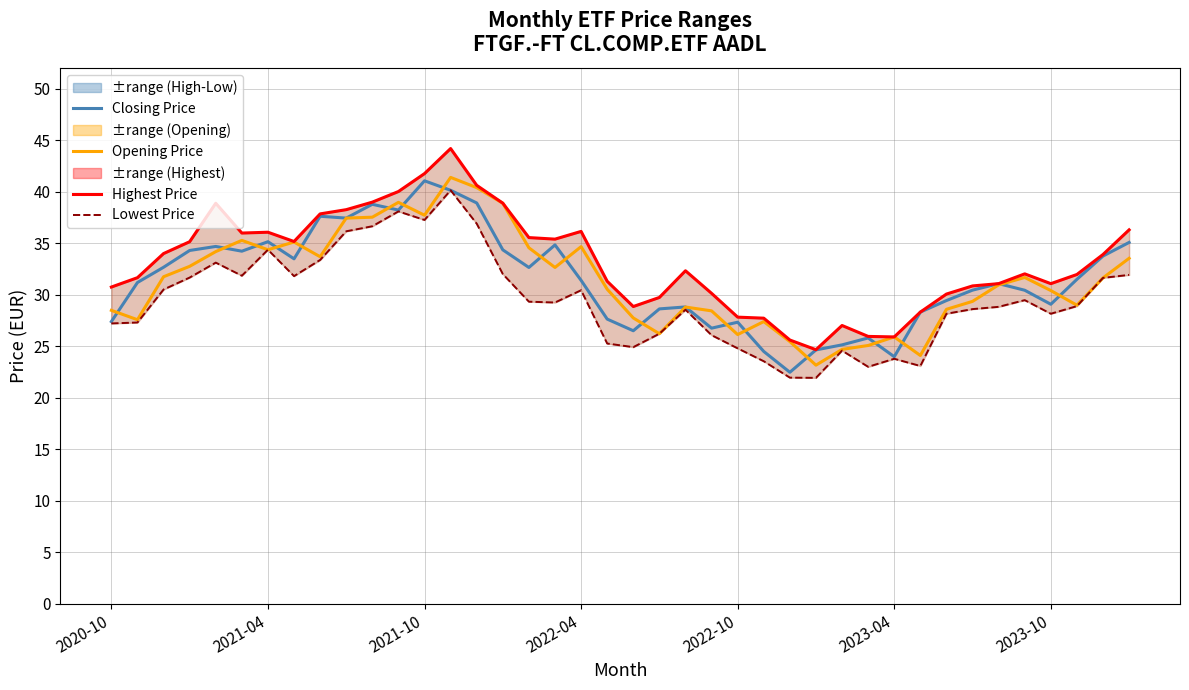

Reading right to left, transcribe all the data shown in this chart.

Closing Price: 35.1	33.8	31.5	29.1	30.4	31.1	30.4	29.4	28.3	24.0	25.8	25.1	24.6	22.5	24.5	27.3	26.8	28.8	28.6	26.5	27.6	31.4	34.8	32.6	34.4	38.9	40.1	41.1	38.2	38.8	37.4	37.6	33.5	35.1	34.2	34.7	34.3	32.7	31.2	27.4
Opening Price: 33.5	31.6	29.0	30.4	31.7	31.0	29.4	28.6	24.1	25.9	25.1	24.7	23.2	25.5	27.4	26.1	28.4	28.8	26.2	27.8	30.5	34.7	32.6	34.6	38.9	40.4	41.4	37.7	39.0	37.5	37.4	33.7	35.1	34.4	35.3	34.2	32.8	31.8	27.6	28.5
Highest Price: 36.3	33.9	32.0	31.1	32.0	31.1	30.9	30.1	28.3	25.9	26.0	27.0	24.7	25.6	27.7	27.8	30.1	32.3	29.7	28.9	31.3	36.1	35.4	35.5	38.9	40.6	44.2	41.8	40.0	39.0	38.3	37.9	35.2	36.1	36.0	38.9	35.1	34.0	31.7	30.8
Lowest Price: 31.9	31.6	28.9	28.2	29.5	28.8	28.6	28.2	23.1	23.8	23.0	24.6	21.9	22.0	23.6	24.8	26.1	28.6	26.2	24.9	25.3	30.4	29.2	29.3	32.0	36.9	40.1	37.3	38.1	36.6	36.2	33.4	31.8	34.4	31.9	33.1	31.7	30.5	27.3	27.2